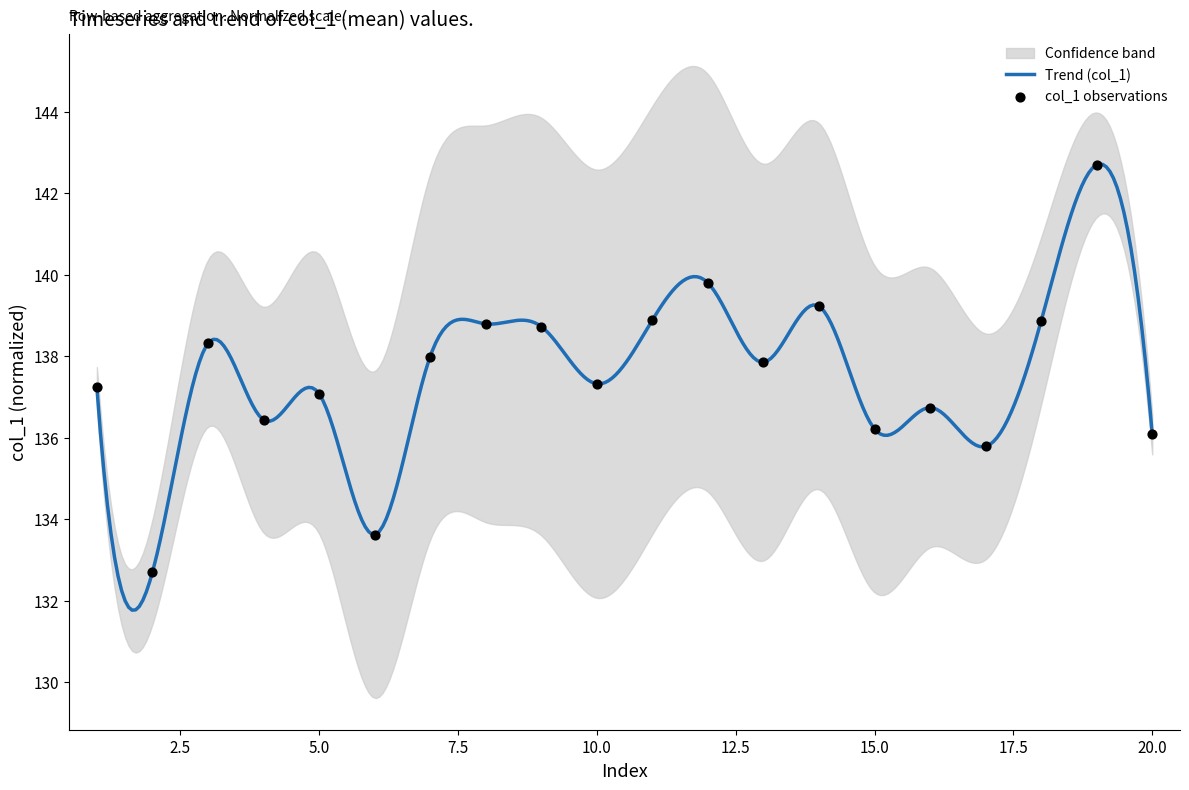

What is the ratio of the value at 11 to the value at 15?

1.0